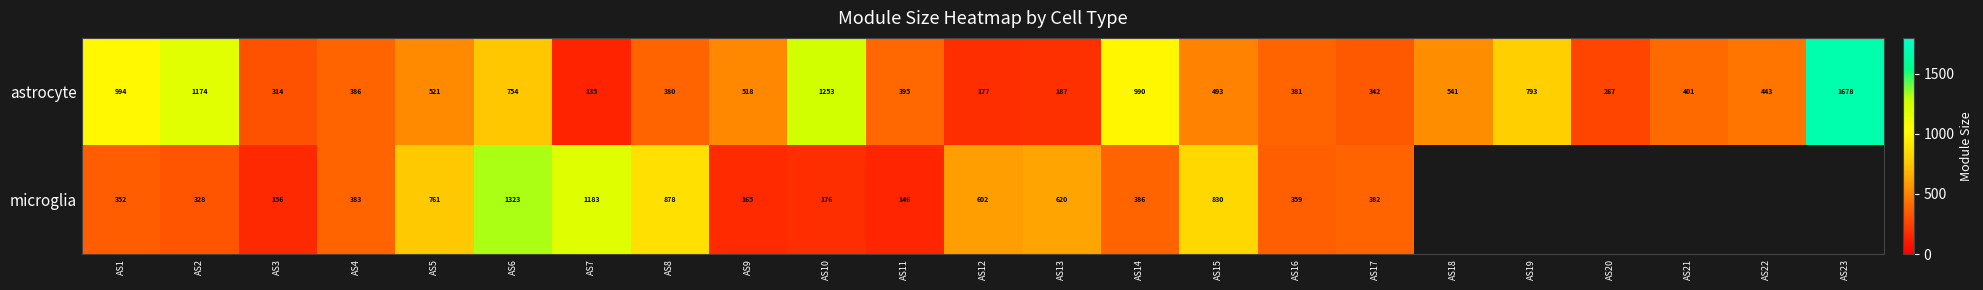

Is it true that astrocyte equals 120.1 at AS4?

False